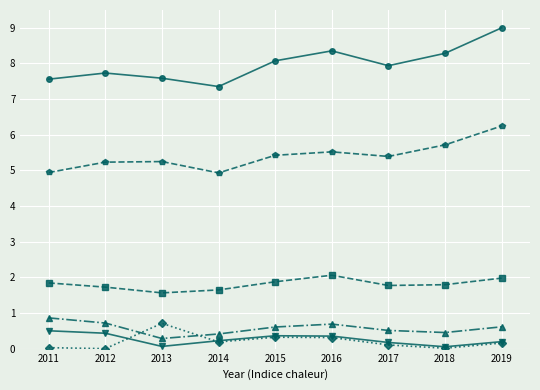

What is the greatest value displayed?

9.0